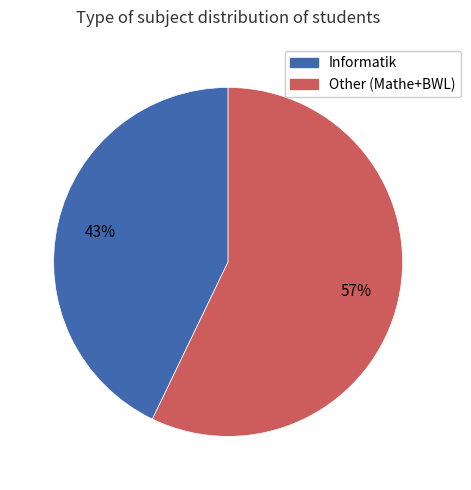

Is there any slice that represents more than half of the pie?

Yes